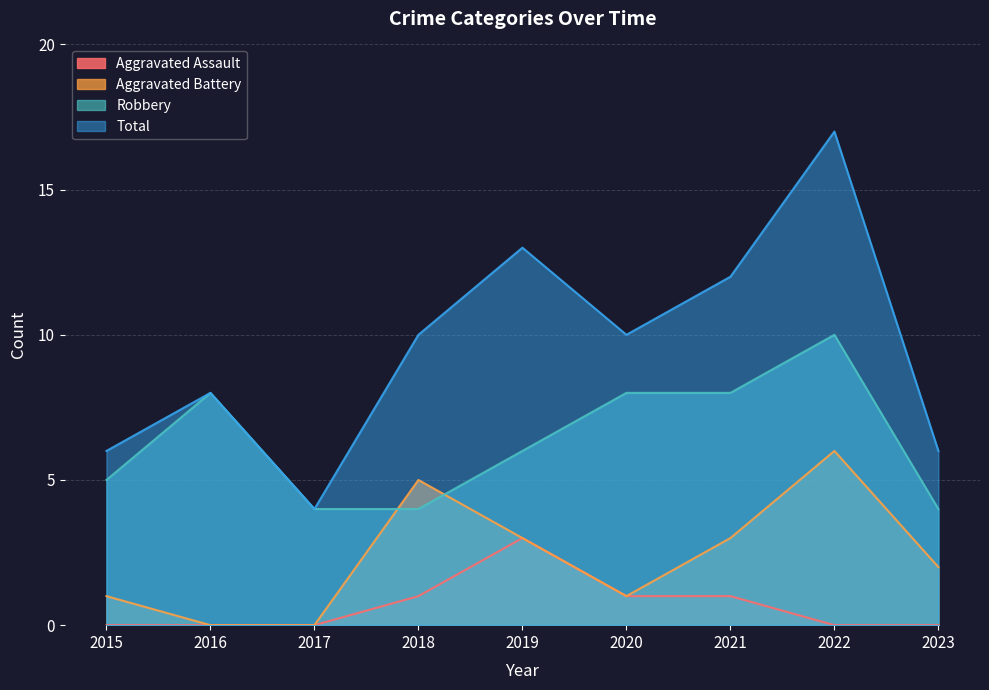

At which category does Total reach its first local peak?

2016